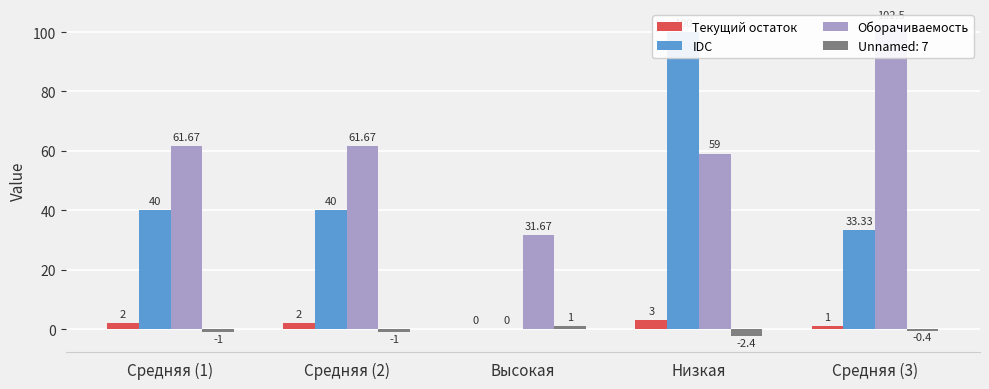

What position from the right is Средняя (3)?

1